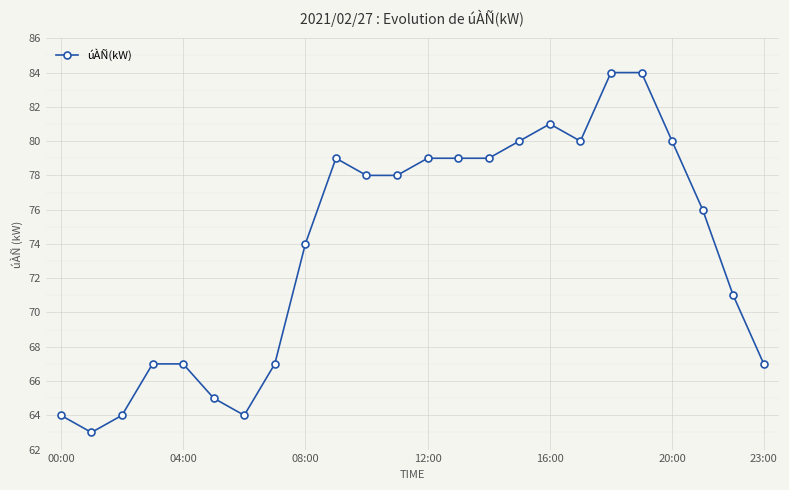

What is the value of the 21st point from the left?

80